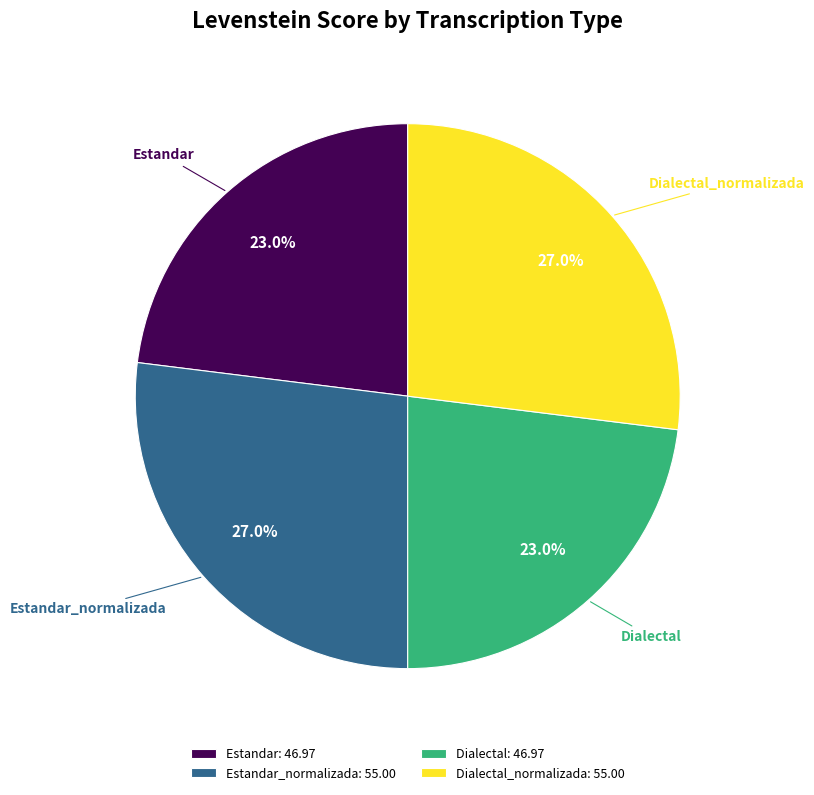

How many slices are in this pie chart?

4